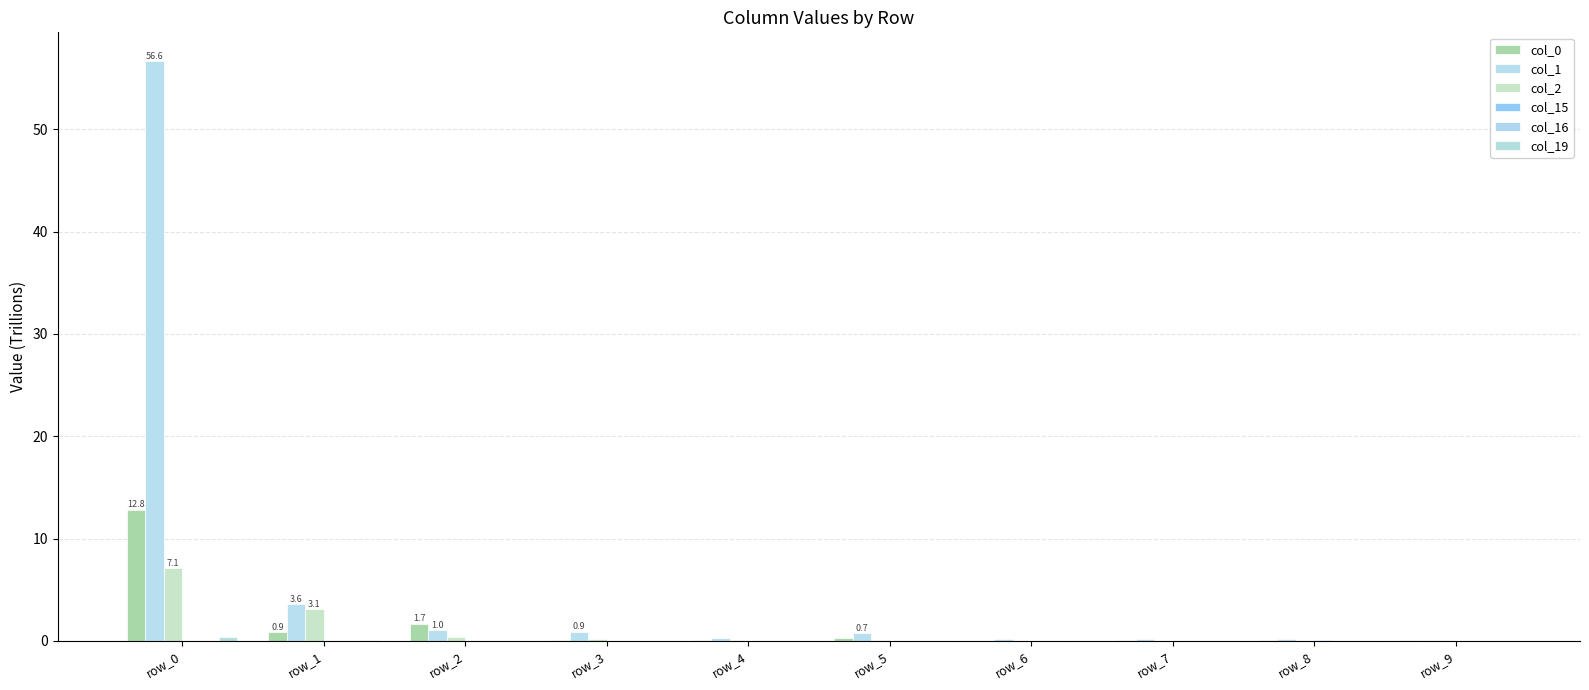

At which label does col_19 reach its peak?

row_0